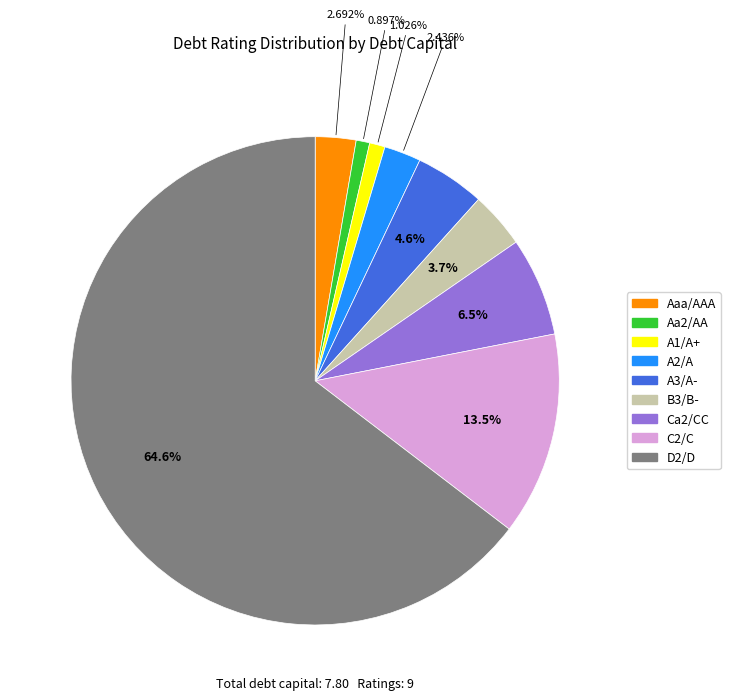

Count the number of slices in the pie.

9